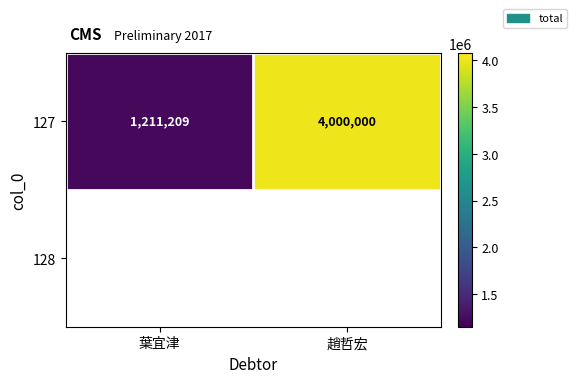

Reading right to left, extract all data points from this chart.

4000000	1211209